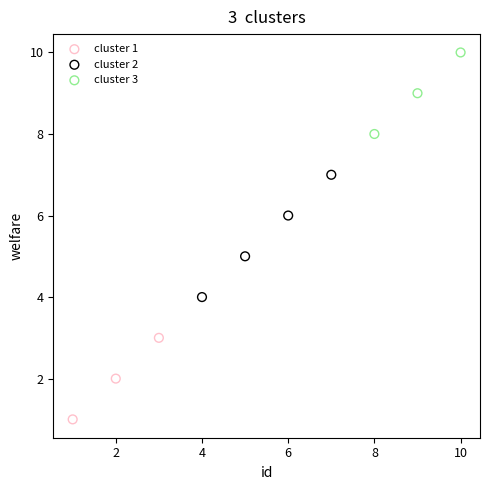

Which series contains the highest Y value?

cluster 3